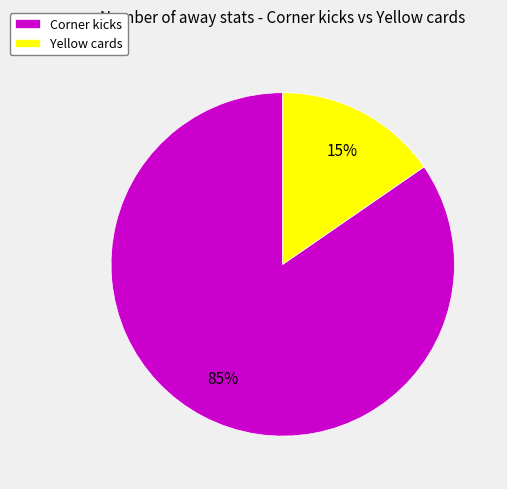

Which has a higher value, Corner kicks or Yellow cards?

Corner kicks